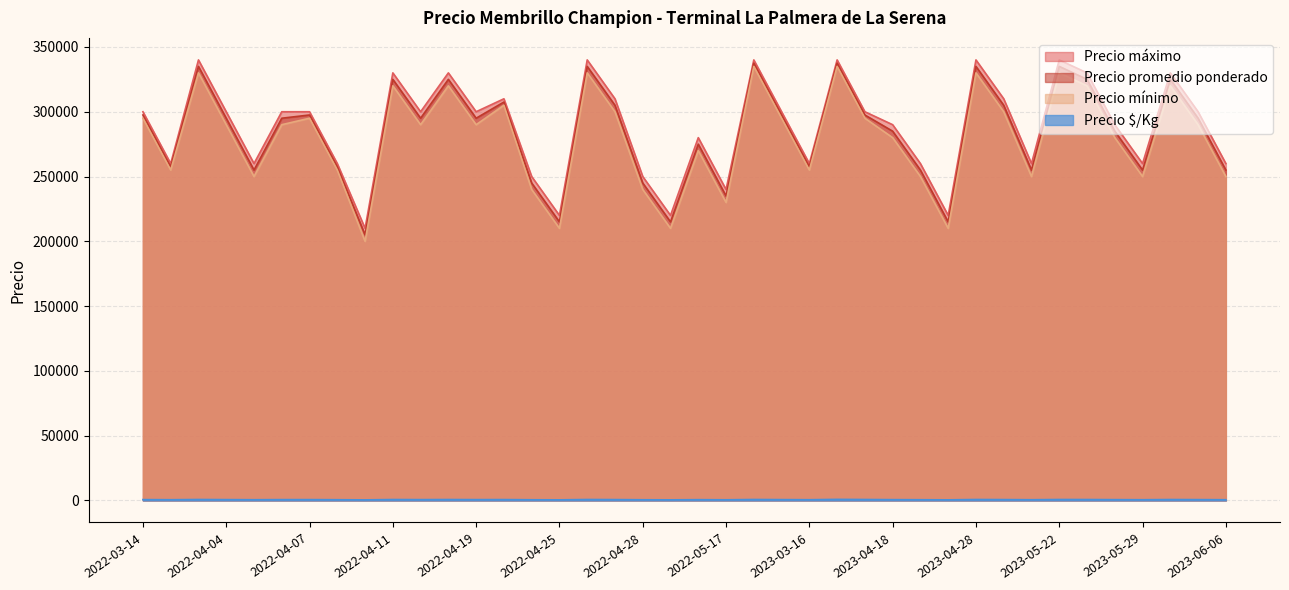

Is it true that Precio $/Kg equals 112 at 2023-04-27?

False